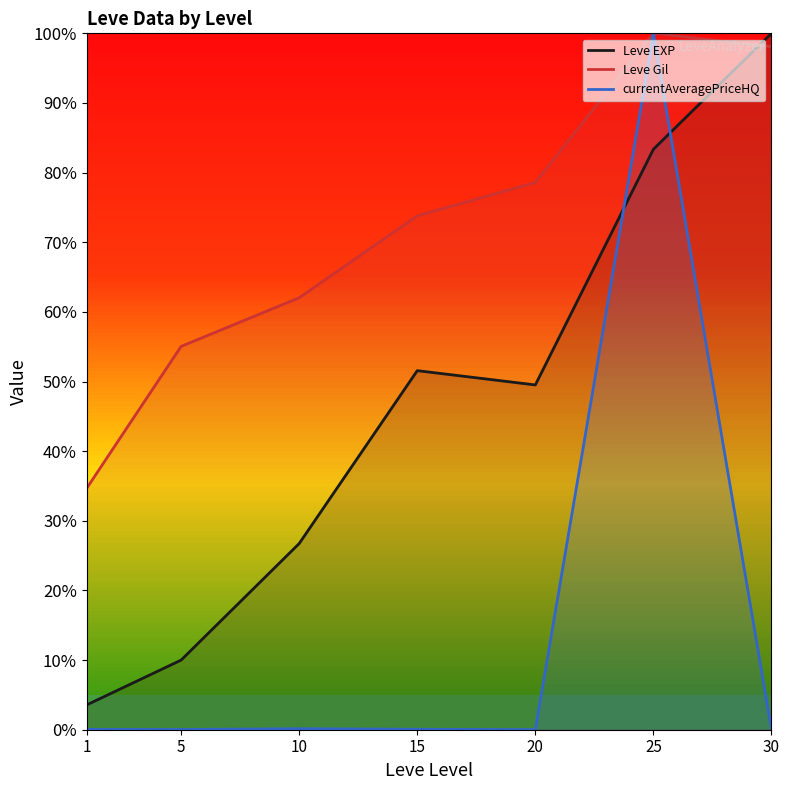

Where do currentAveragePriceHQ and Leve EXP first cross each other?

20 and 25